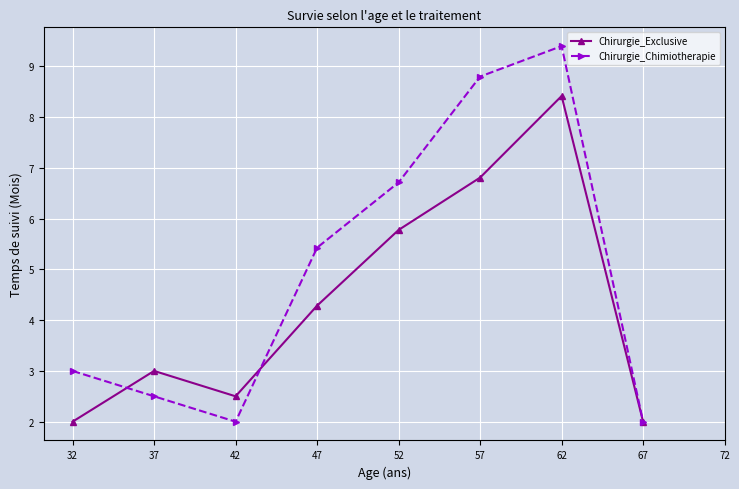

How many positive values does the Chirurgie_Chimiotherapie series have?

8